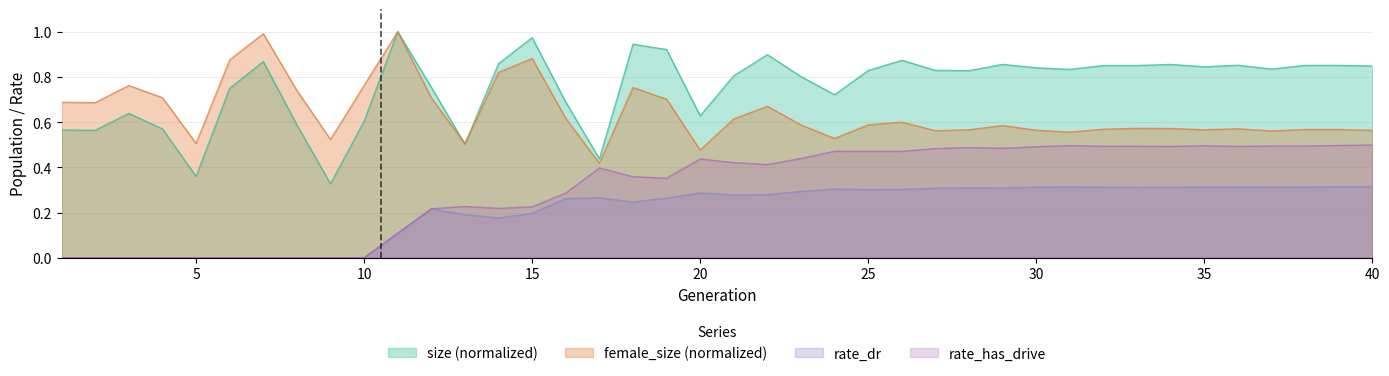

Which series has the widest spread of values?

size (normalized)